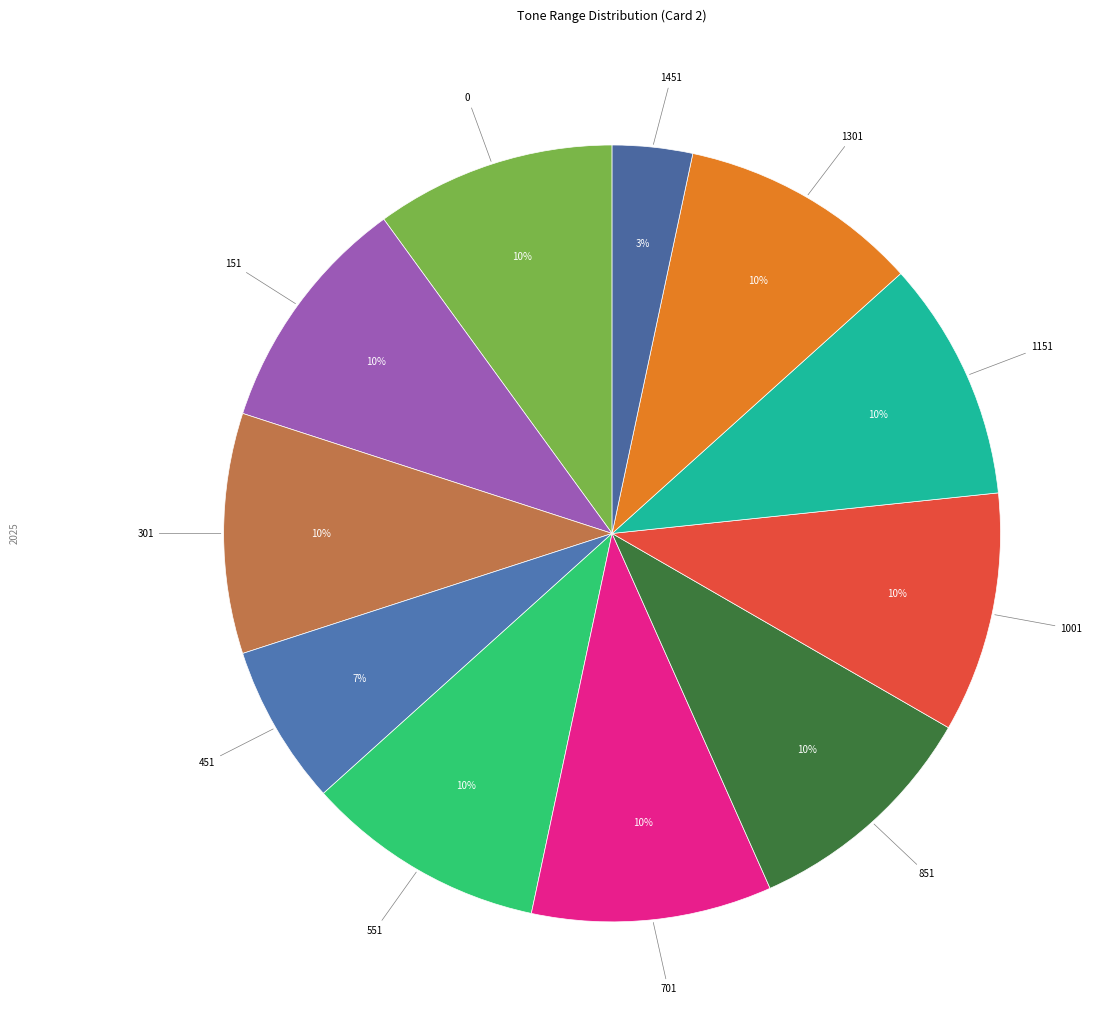

Count the number of slices in the pie.

11